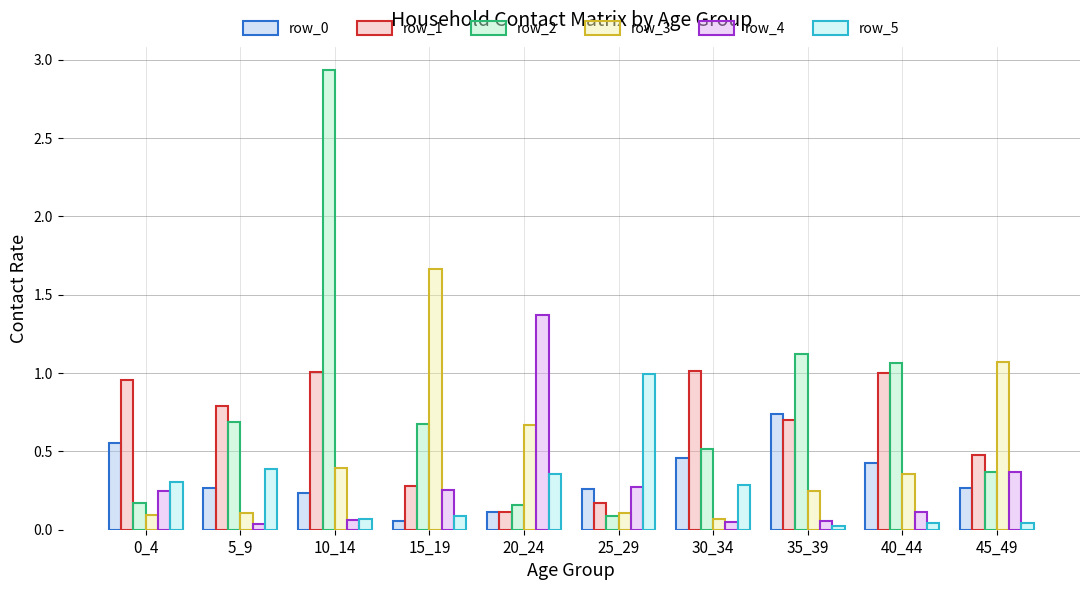

Is the value of row_5 at 20_24 greater than the value of row_0 at 5_9?

Yes